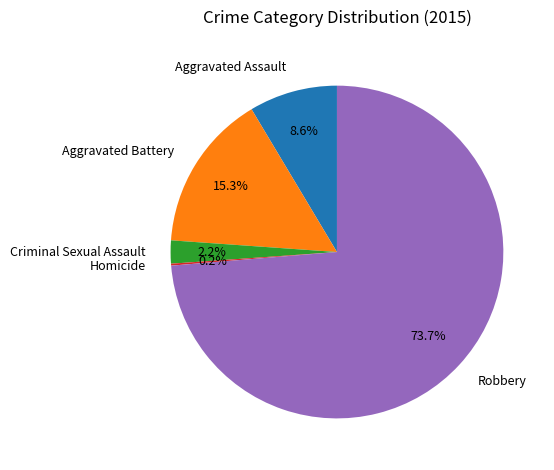

Which category has the biggest portion of the pie?

Robbery